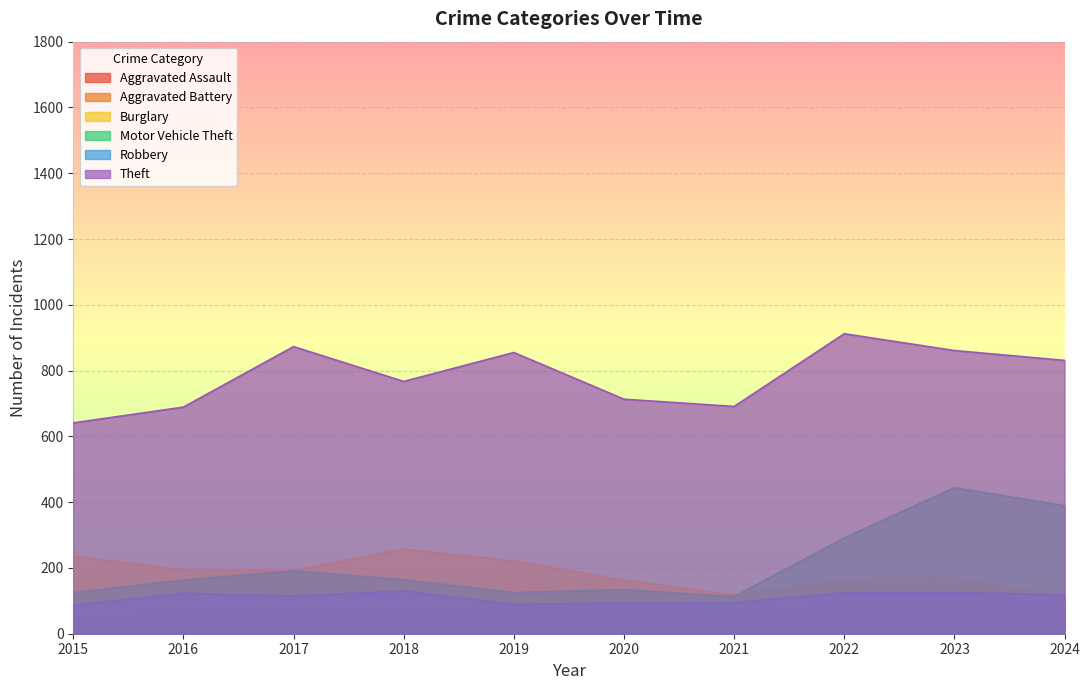

What are all the series names shown in the legend?

Aggravated Assault, Aggravated Battery, Burglary, Motor Vehicle Theft, Robbery, Theft